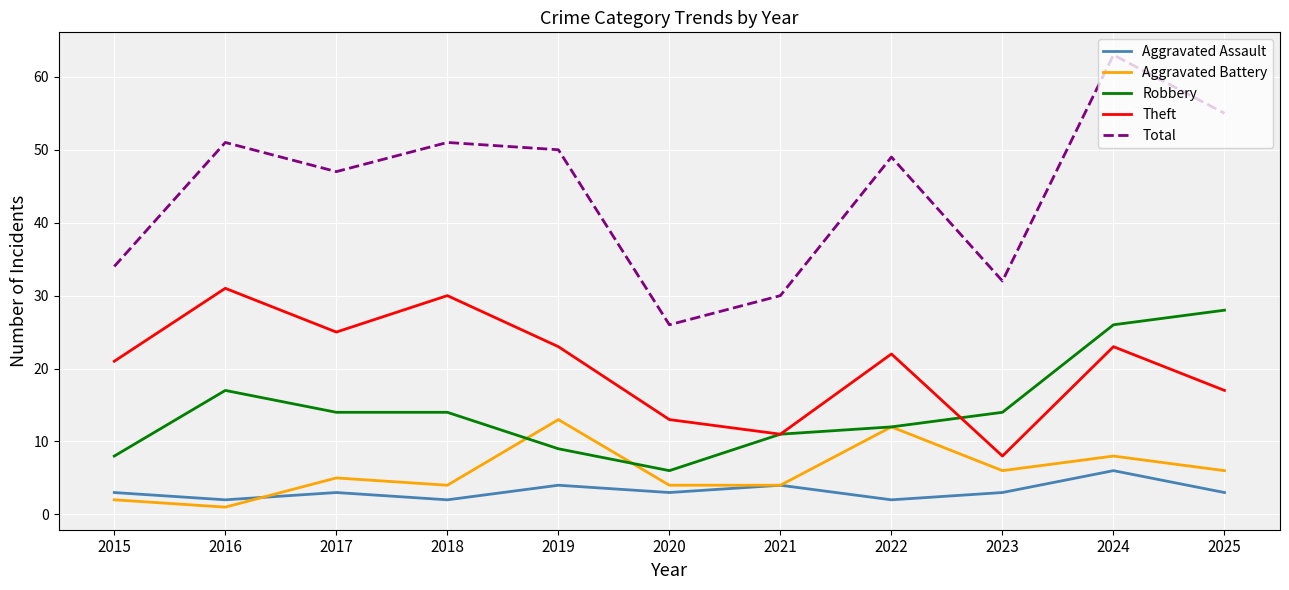

Which category has the highest value in the Aggravated Assault series?

2024